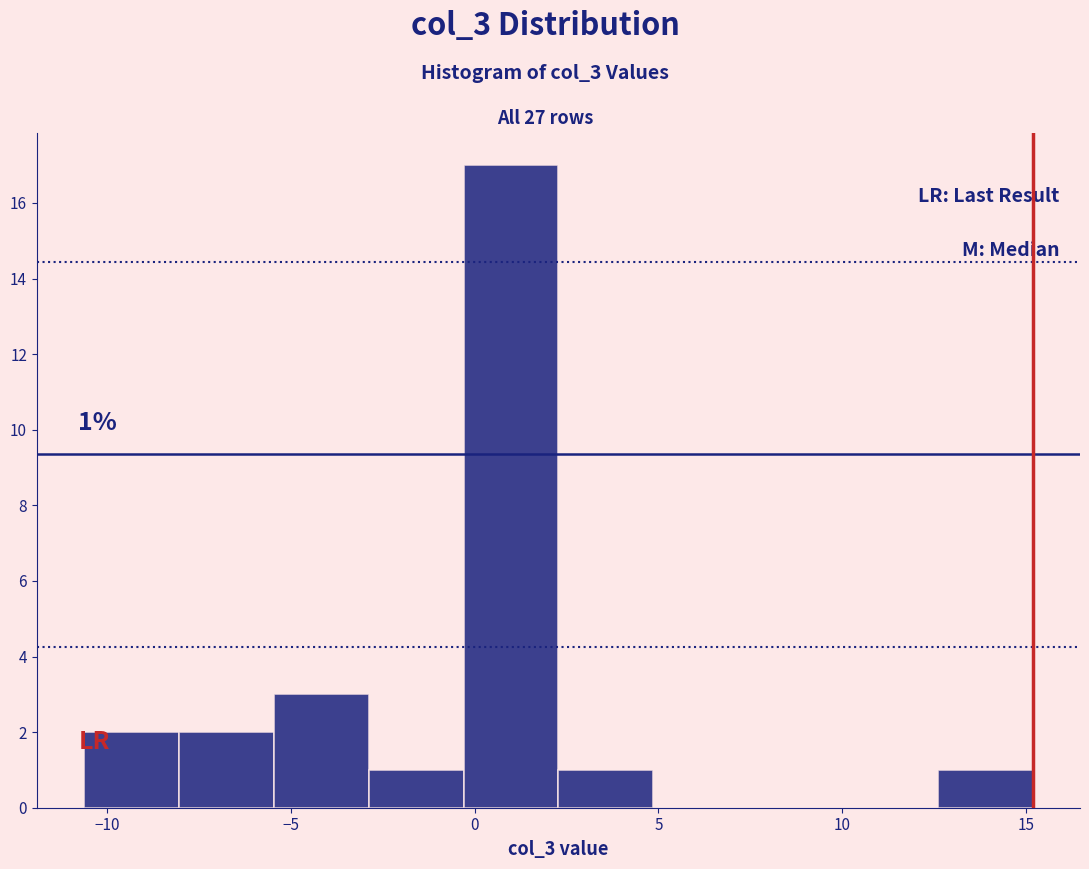

Over which range of the x-axis is the bar tallest?

-0.5 to 2.5